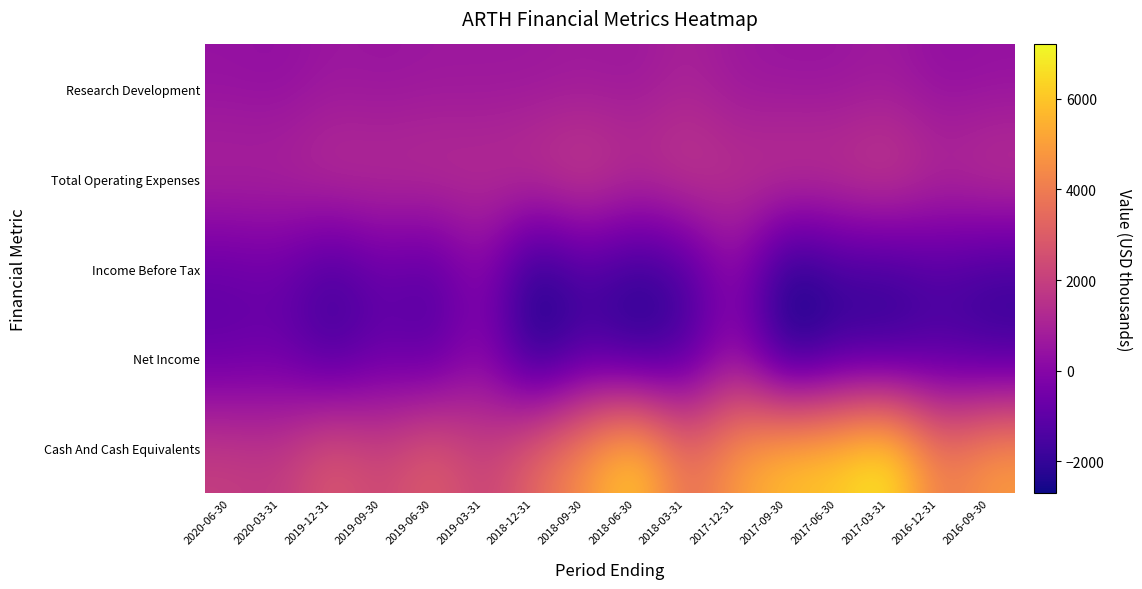

Which series has the widest spread of values?

Cash And Cash Equivalents